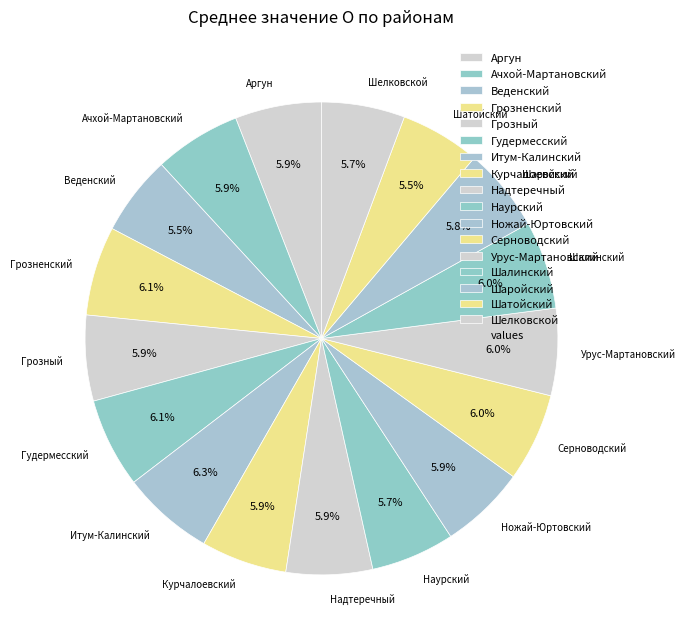

How many segments does this pie chart have?

17